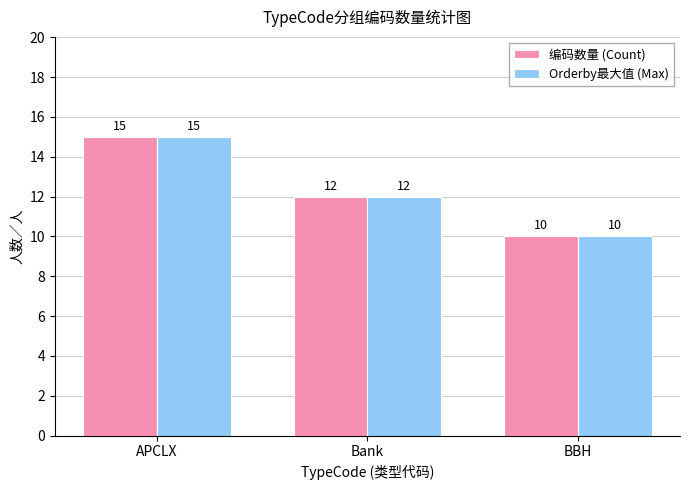

What are all the series names shown in the legend?

编码数量 (Count), Orderby最大值 (Max)